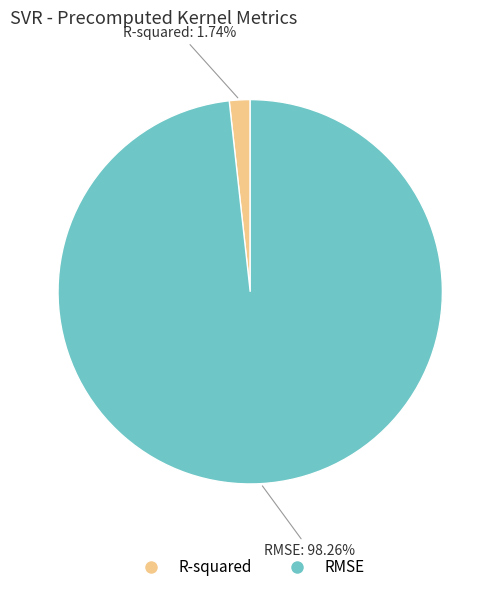

Is the sum of R-squared and RMSE greater than half?

Yes